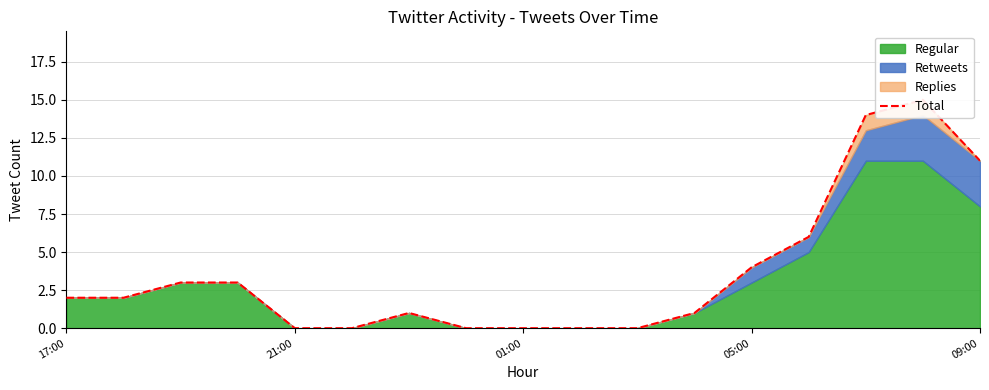

What is the difference between the values at 6 and 15?

14